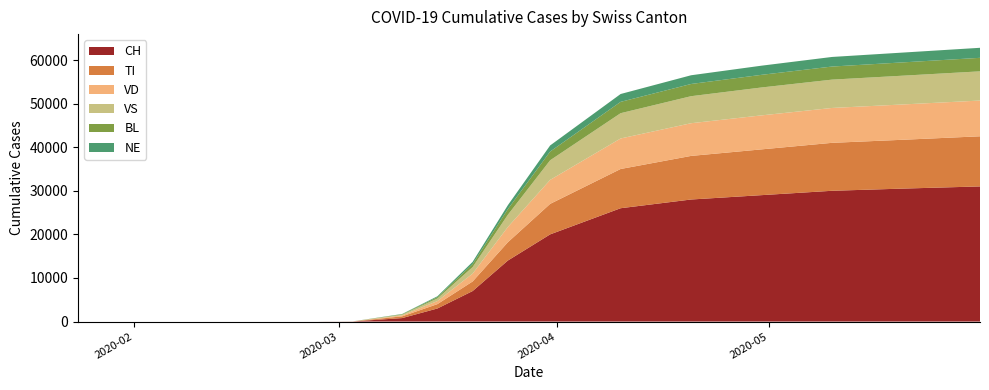

At which category does the chart reach its minimum across all series?

2020-01-24